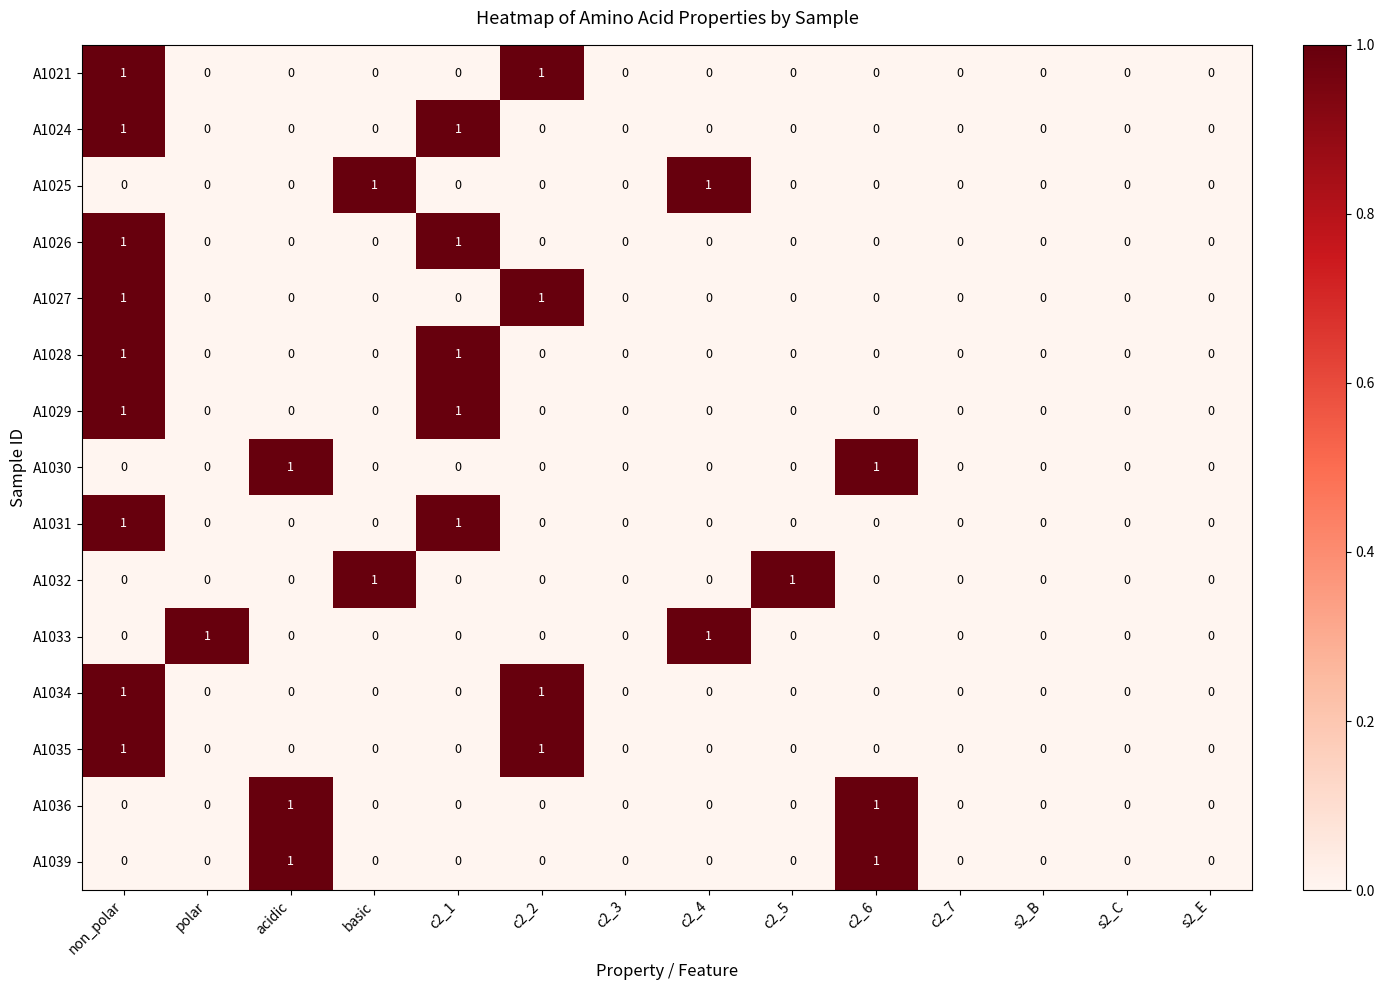

How many A1030 values are between 0 and 1?

14